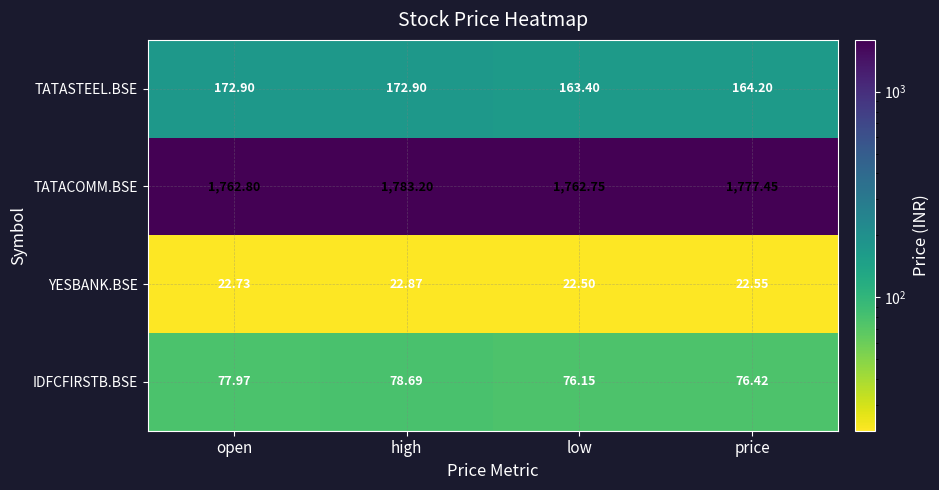

Which category has the highest value across all series?

high